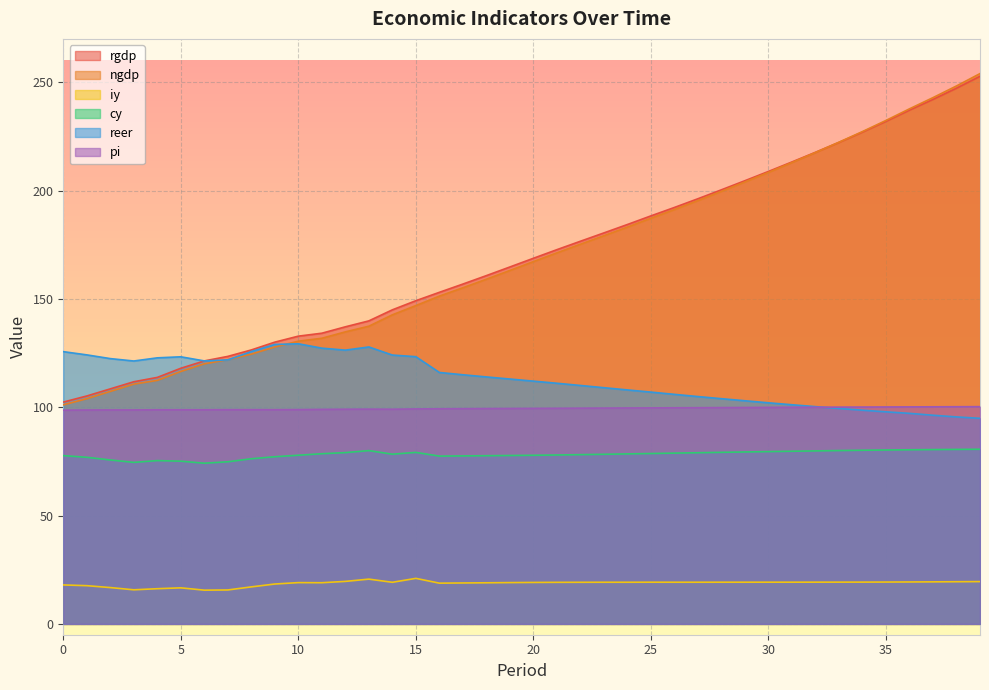

At which category does reer reach its first local peak?

5